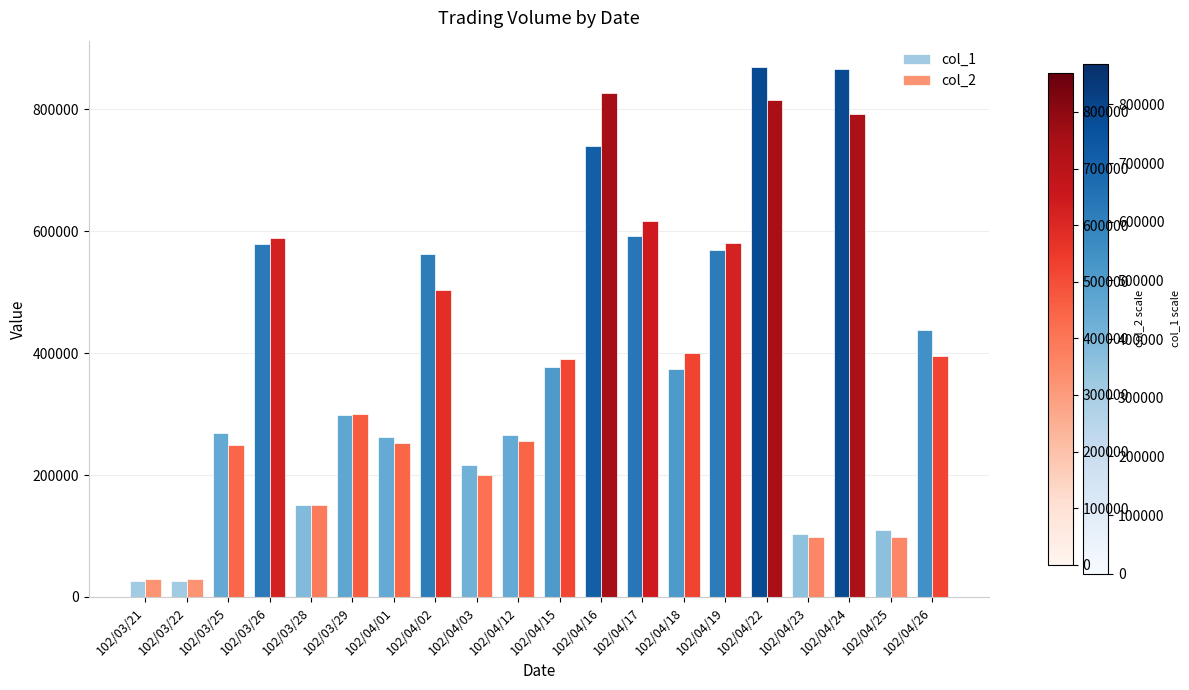

What is the value of the col_1 bar at the 18th from the left?

866250